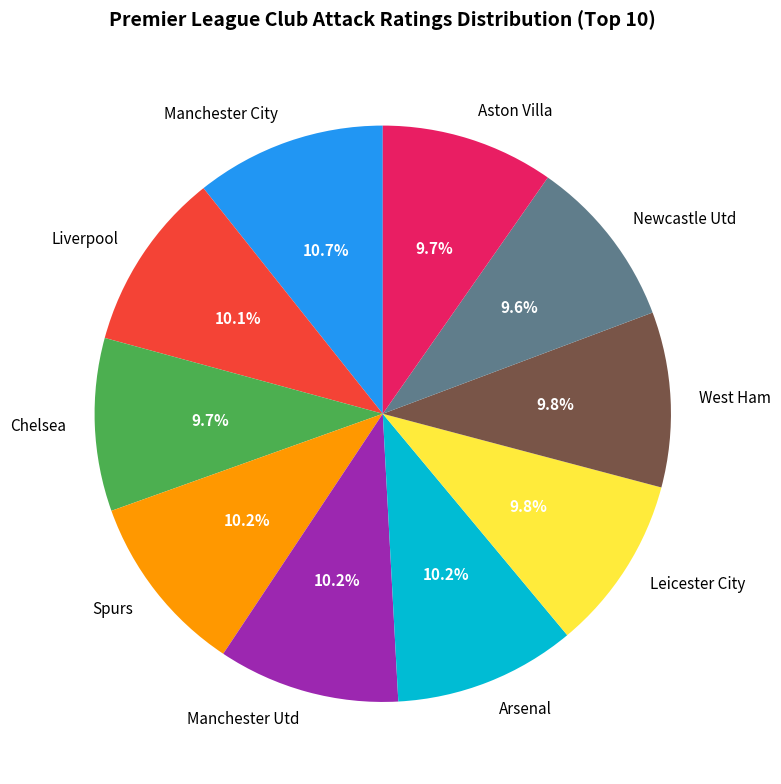

The Newcastle Utd slice represents 10% of the pie. True or false?

True